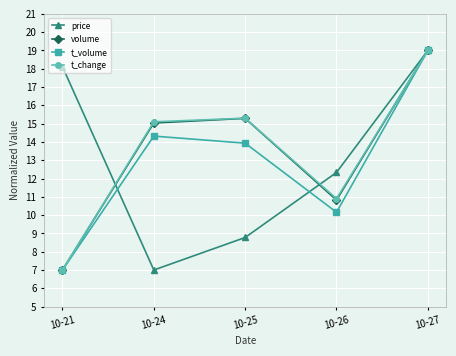

What are all the series names shown in the legend?

price, volume, t_volume, t_change